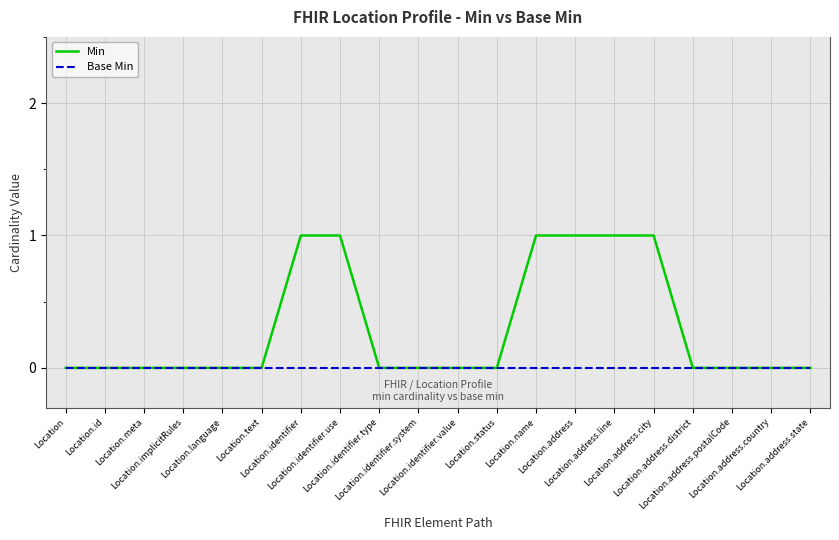

Reading right to left, transcribe all the data shown in this chart.

Min: 0	0	0	0	1	1	1	1	0	0	0	0	1	1	0	0	0	0	0	0
Base Min: 0	0	0	0	0	0	0	0	0	0	0	0	0	0	0	0	0	0	0	0